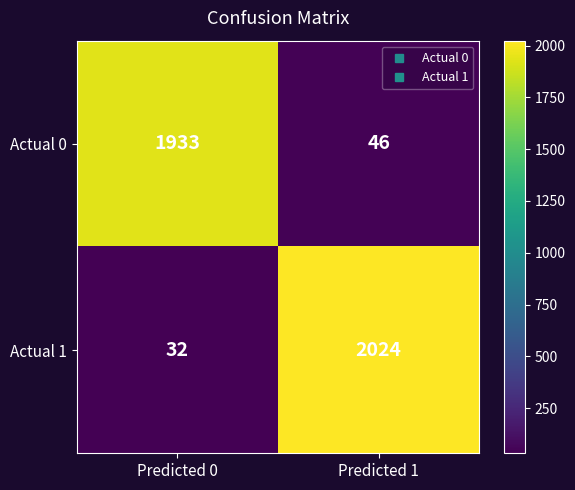

List the series in order of their peak value, highest first.

Actual 1, Actual 0